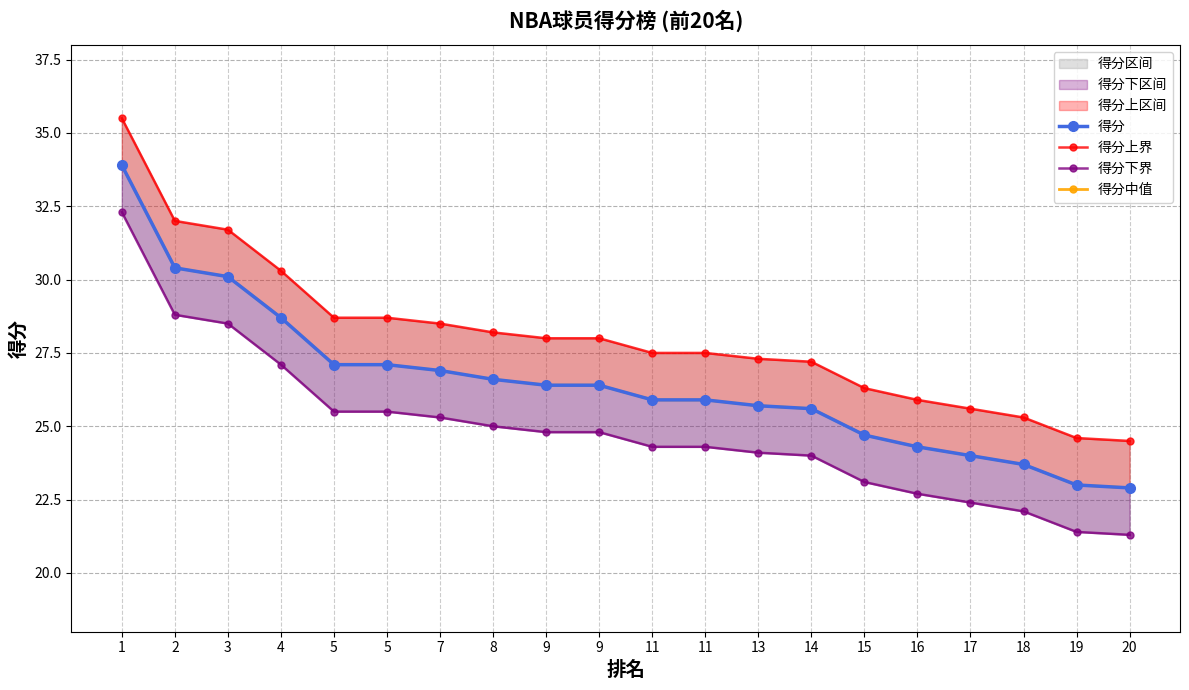

The value of 得分上界 at 20 is 24.5. True or false?

True